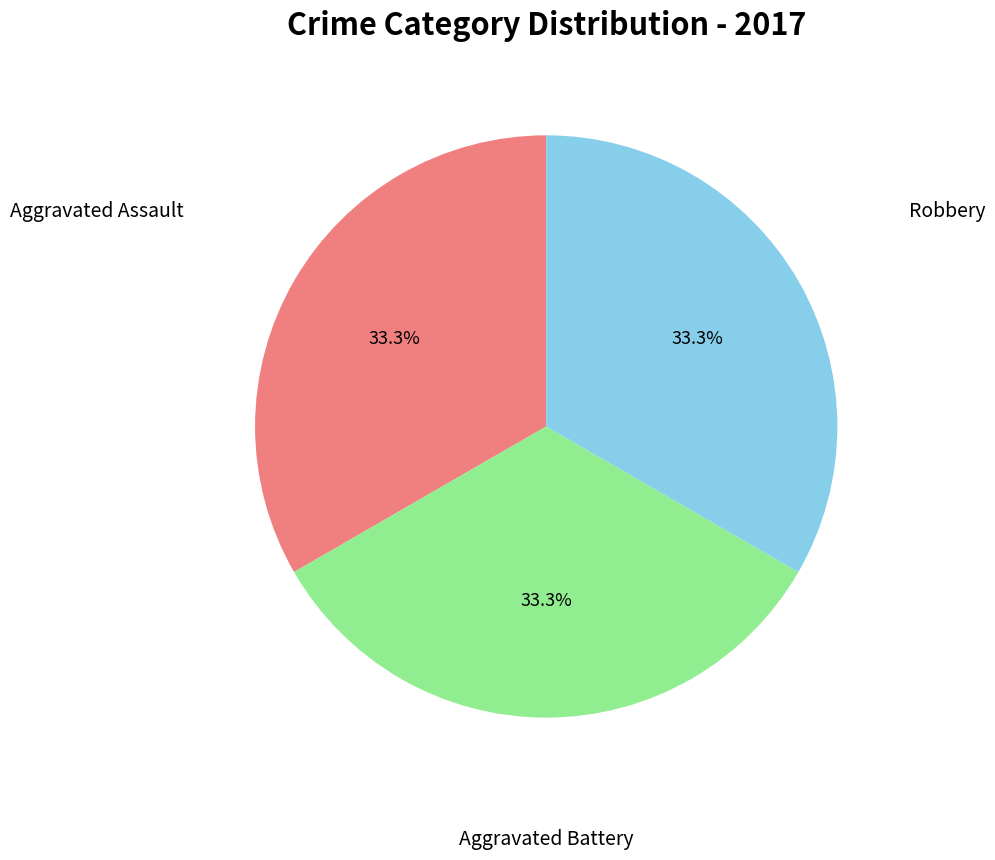

How many segments does this pie chart have?

3